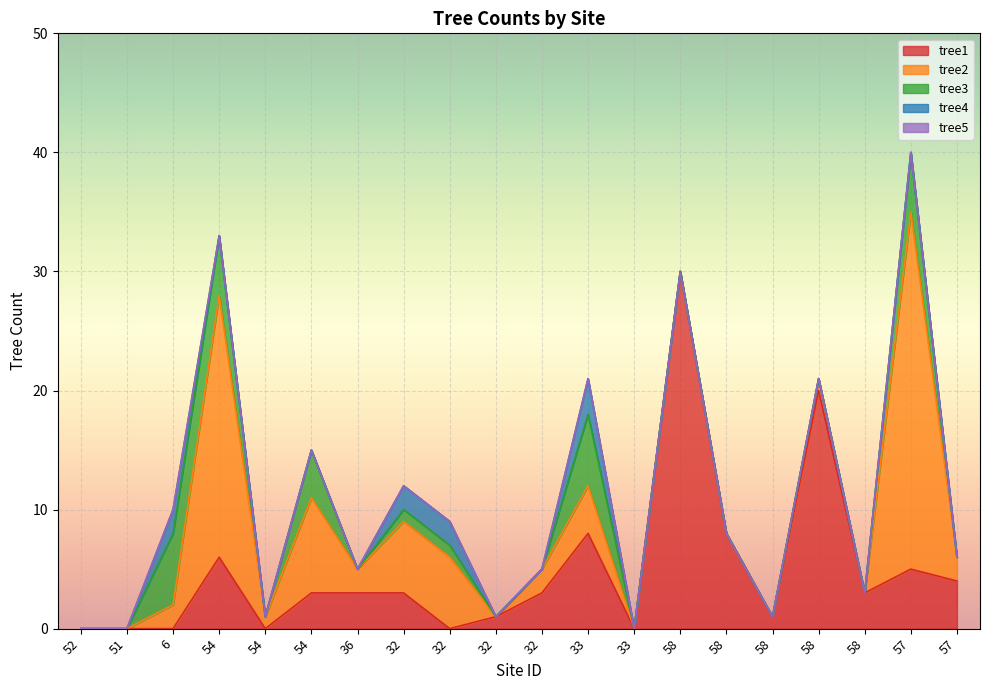

What is the difference between the tree1 values at 32 and 33?

5